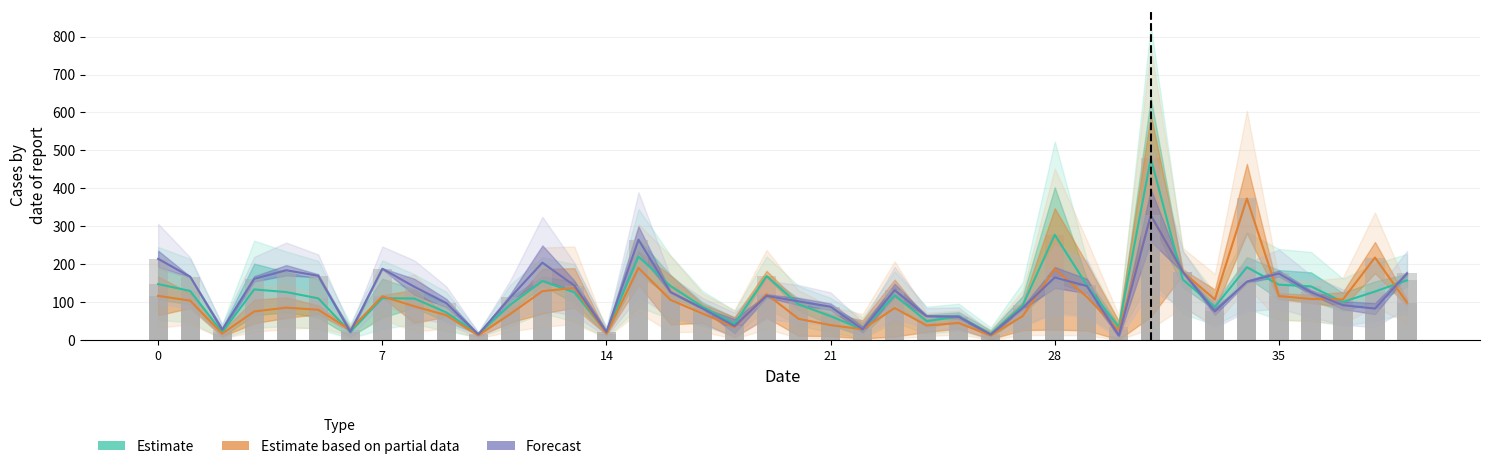

How many values in the Estimate series are below 111?

20